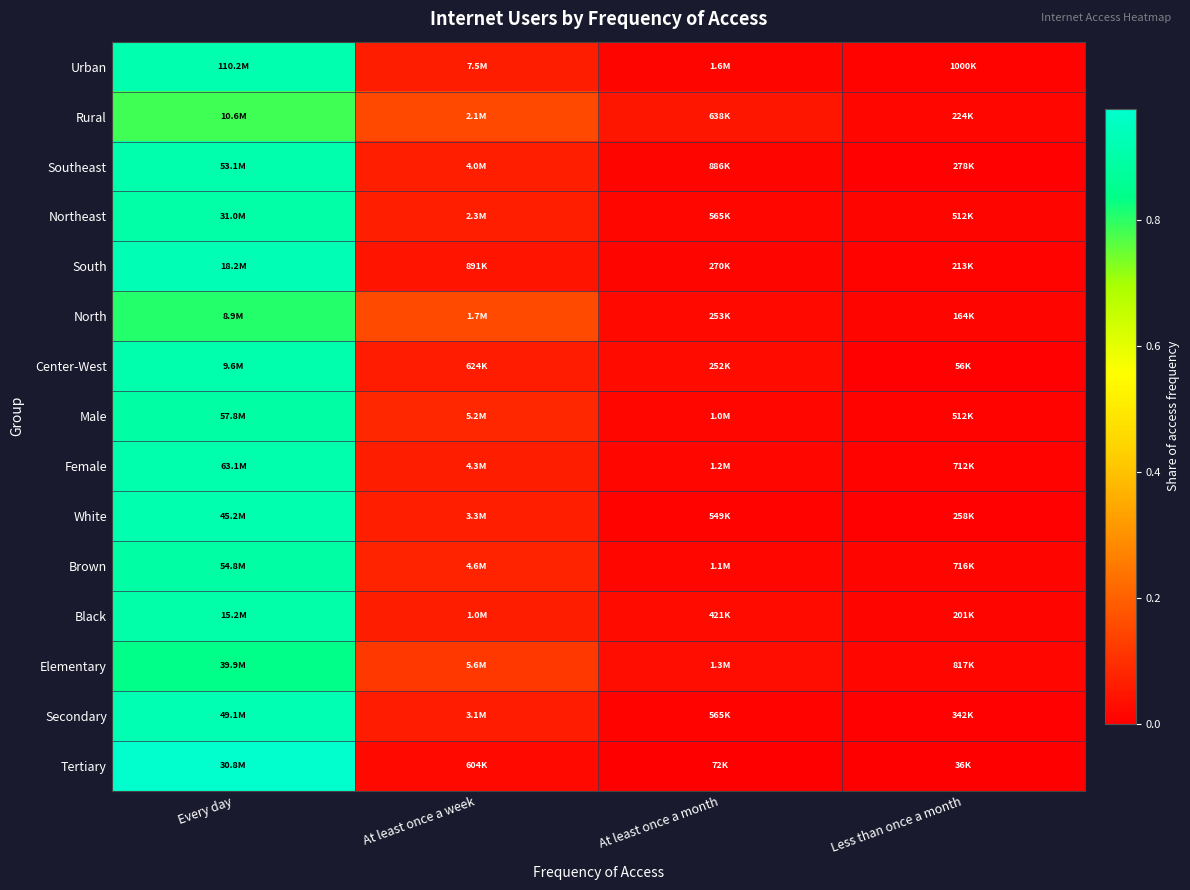

Reading left to right, what are all the values shown in this chart?

Urban: Every day=0.9	At least once a week=0.1	At least once a month=0.0	Less than once a month=0.0
Rural: Every day=0.8	At least once a week=0.2	At least once a month=0.0	Less than once a month=0.0
Southeast: Every day=0.9	At least once a week=0.1	At least once a month=0.0	Less than once a month=0.0
Northeast: Every day=0.9	At least once a week=0.1	At least once a month=0.0	Less than once a month=0.0
South: Every day=0.9	At least once a week=0.0	At least once a month=0.0	Less than once a month=0.0
North: Every day=0.8	At least once a week=0.2	At least once a month=0.0	Less than once a month=0.0
Center-West: Every day=0.9	At least once a week=0.1	At least once a month=0.0	Less than once a month=0.0
Male: Every day=0.9	At least once a week=0.1	At least once a month=0.0	Less than once a month=0.0
Female: Every day=0.9	At least once a week=0.1	At least once a month=0.0	Less than once a month=0.0
White: Every day=0.9	At least once a week=0.1	At least once a month=0.0	Less than once a month=0.0
Brown: Every day=0.9	At least once a week=0.1	At least once a month=0.0	Less than once a month=0.0
Black: Every day=0.9	At least once a week=0.1	At least once a month=0.0	Less than once a month=0.0
Elementary: Every day=0.8	At least once a week=0.1	At least once a month=0.0	Less than once a month=0.0
Secondary: Every day=0.9	At least once a week=0.1	At least once a month=0.0	Less than once a month=0.0
Tertiary: Every day=1.0	At least once a week=0.0	At least once a month=0.0	Less than once a month=0.0